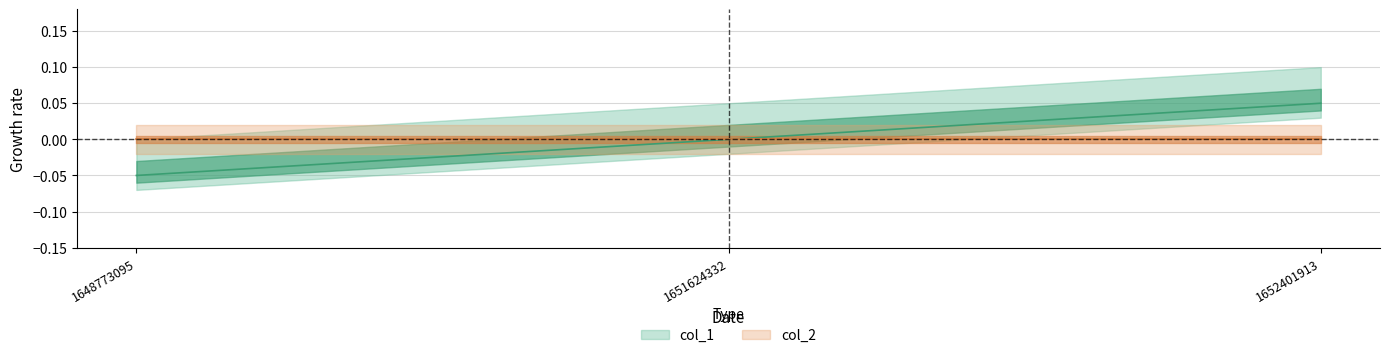

What is the value of the 3rd point from the left?

0.1